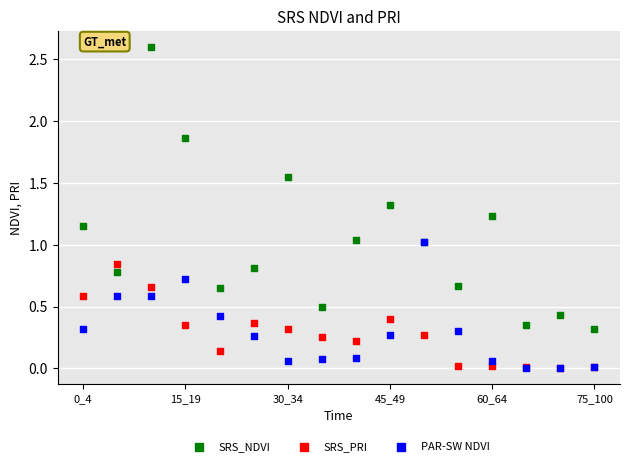

What are all the series names shown in the legend?

SRS_NDVI, SRS_PRI, PAR-SW NDVI